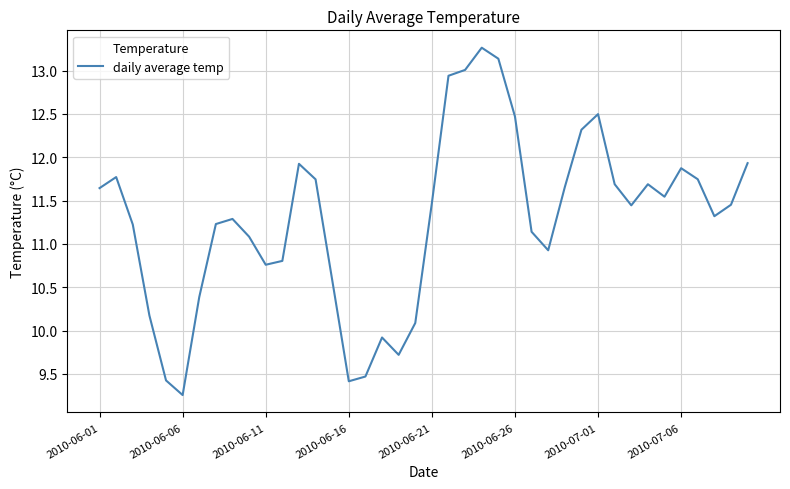

What is the maximum value shown in the chart?

13.3